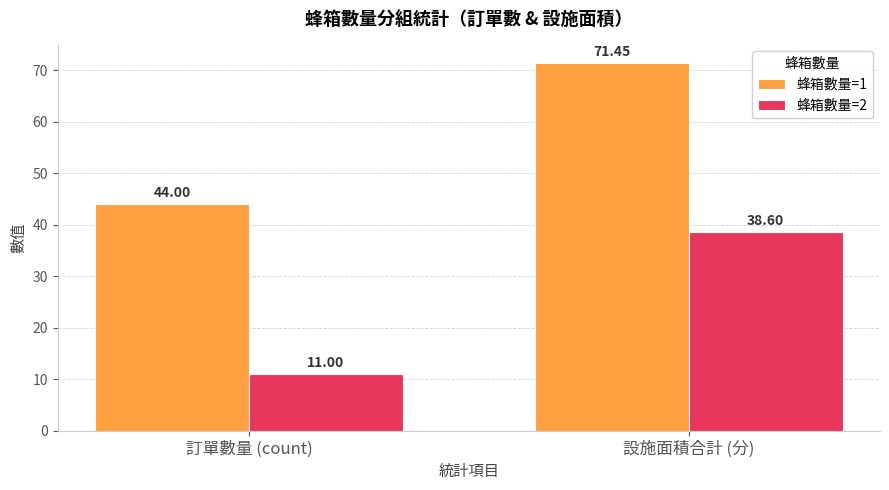

How many bars are there in each group?

2